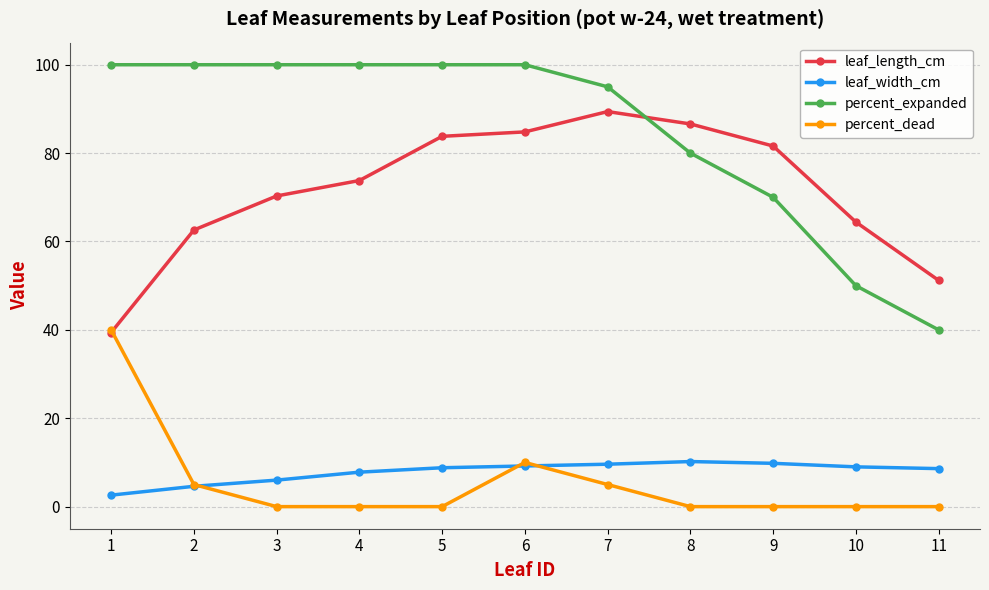

What is the lowest value of the leaf_length_cm series?

39.4